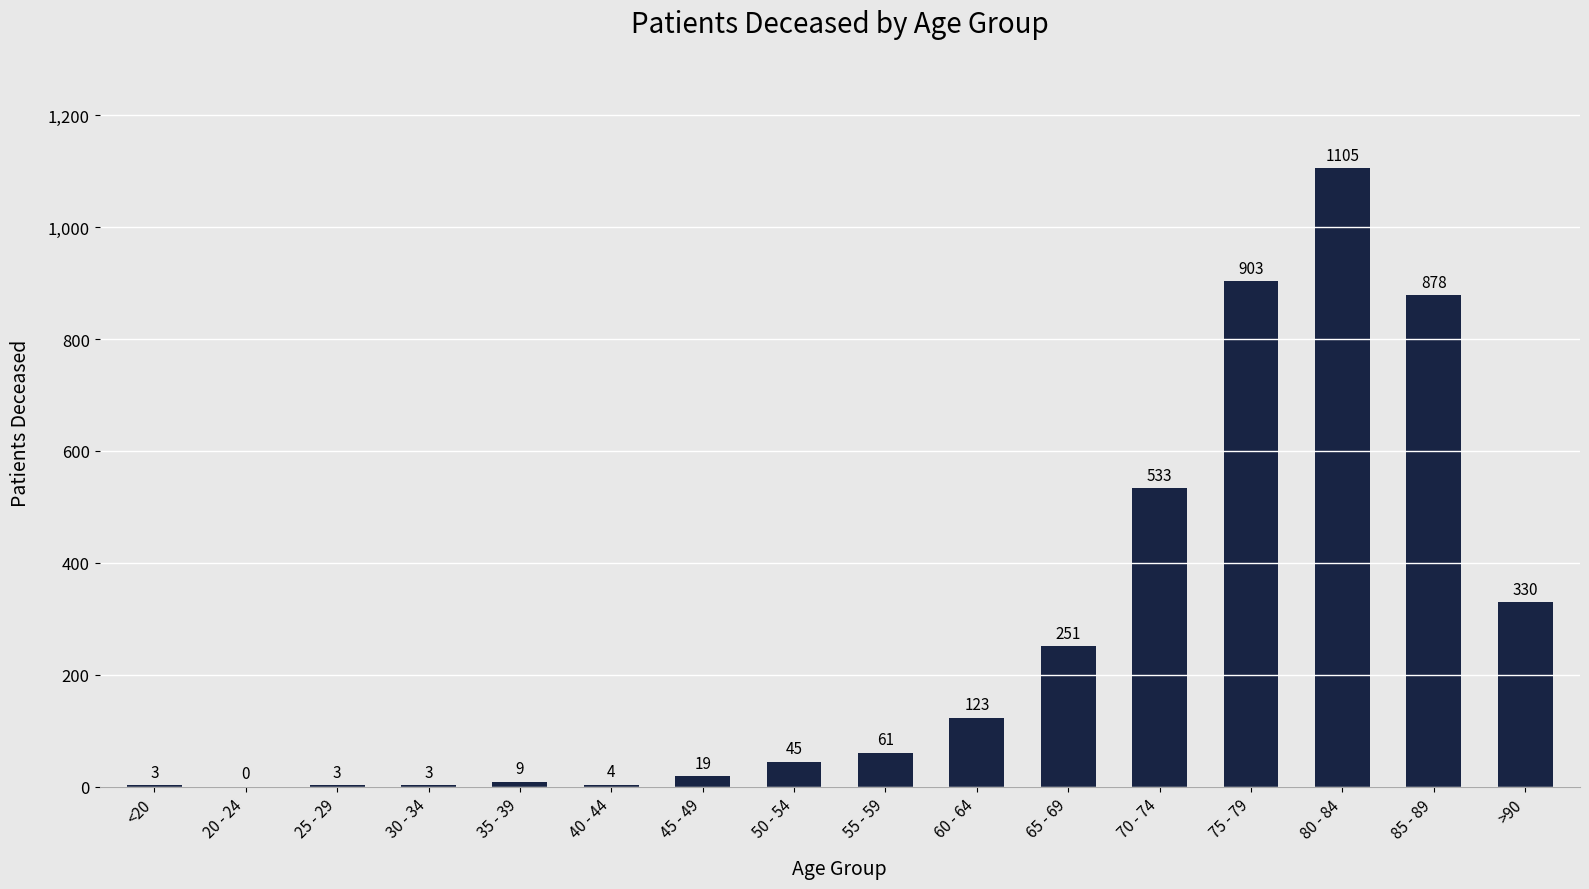

What is the greatest value displayed?

1105